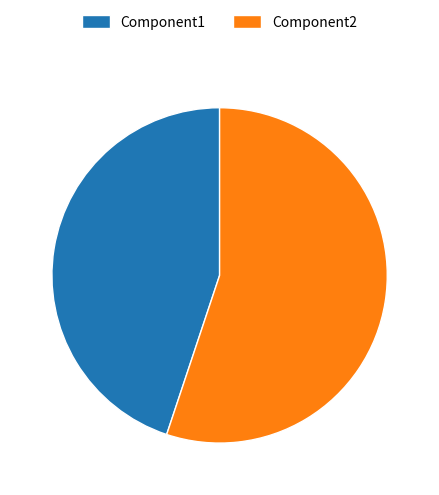

Between Component1 and Component2, which is larger?

Component2